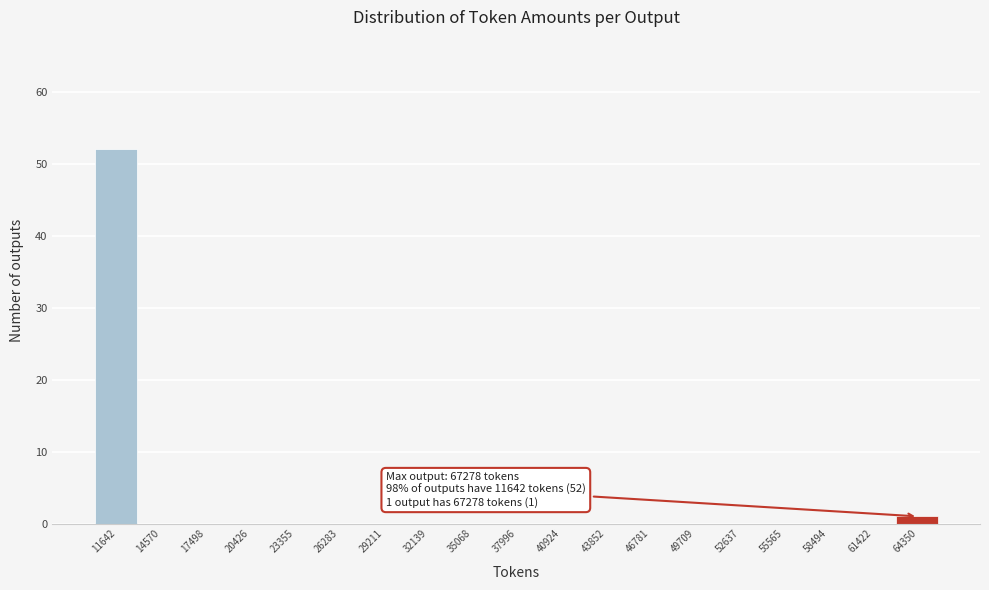

Reading left to right, extract all data points from this chart.

11642=52	14570=0	17498=0	20426=0	23355=0	26283=0	29211=0	32139=0	35068=0	37996=0	40924=0	43852=0	46781=0	49709=0	52637=0	55565=0	58494=0	61422=0	64350=1